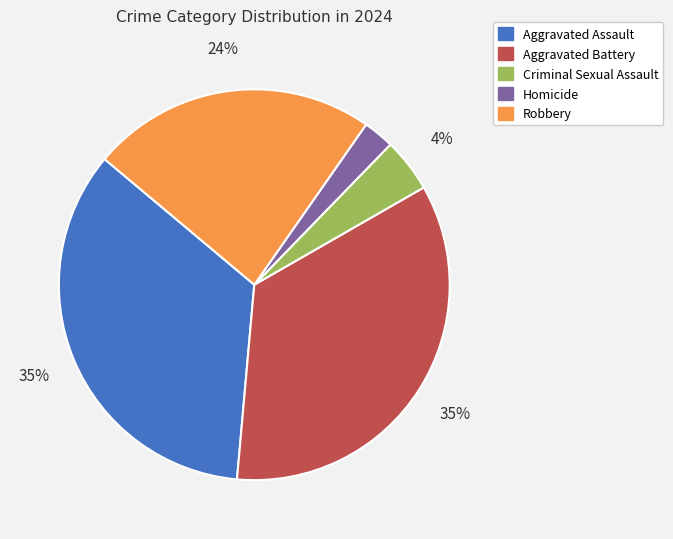

Is it true that Aggravated Assault is 47% of the pie?

False